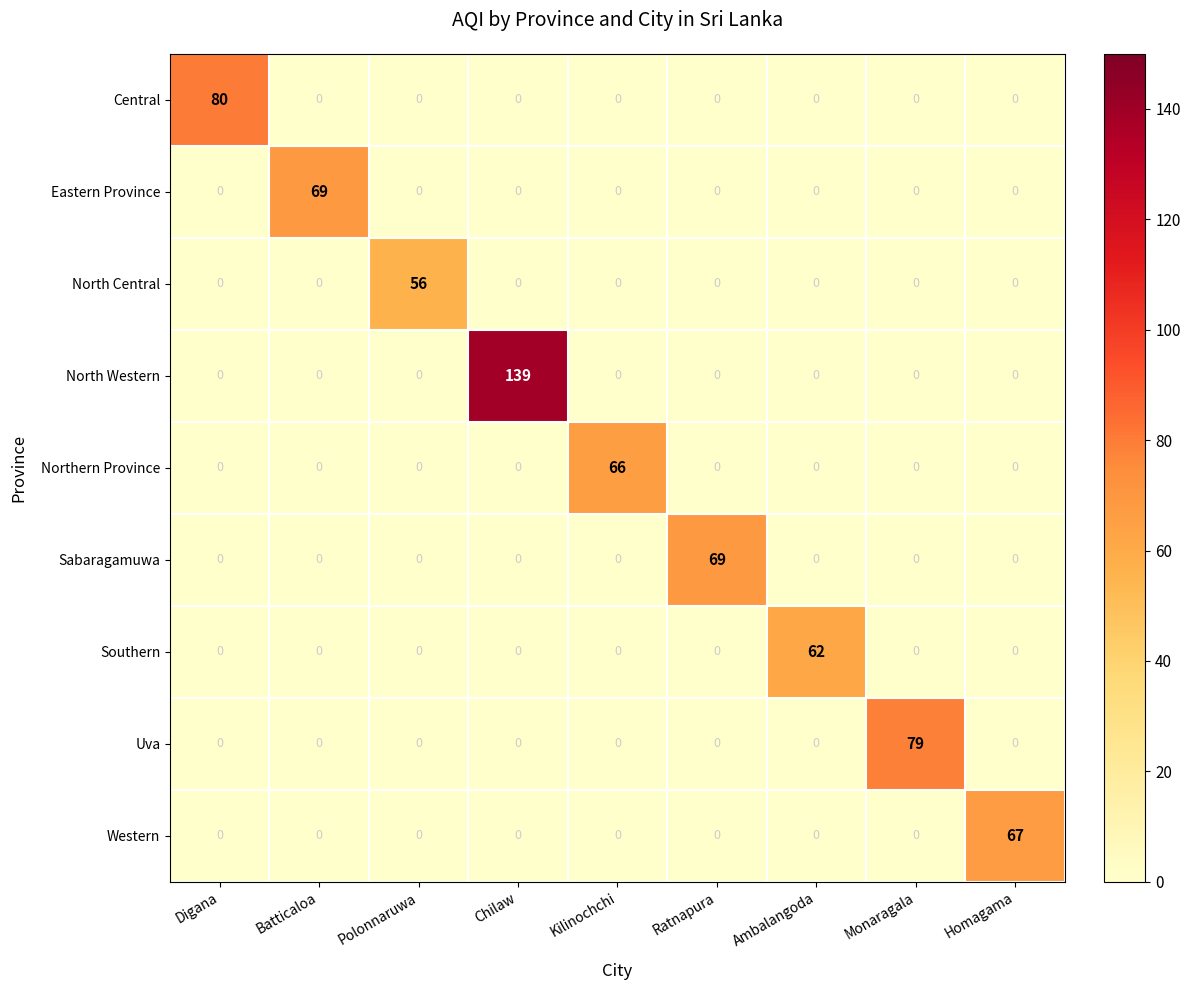

How many data points does each series have?

9